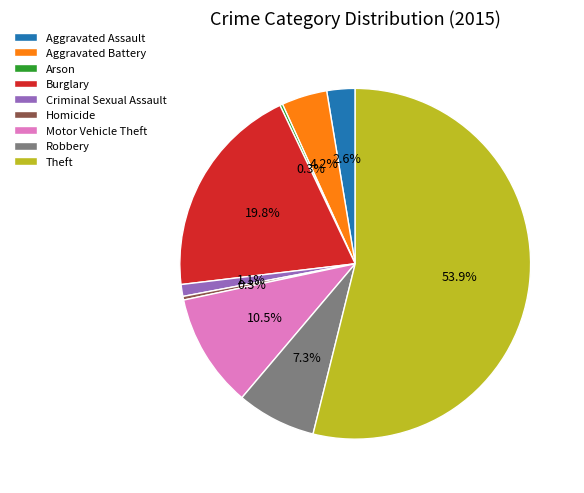

True or false: Theft accounts for 62% of the total.

False